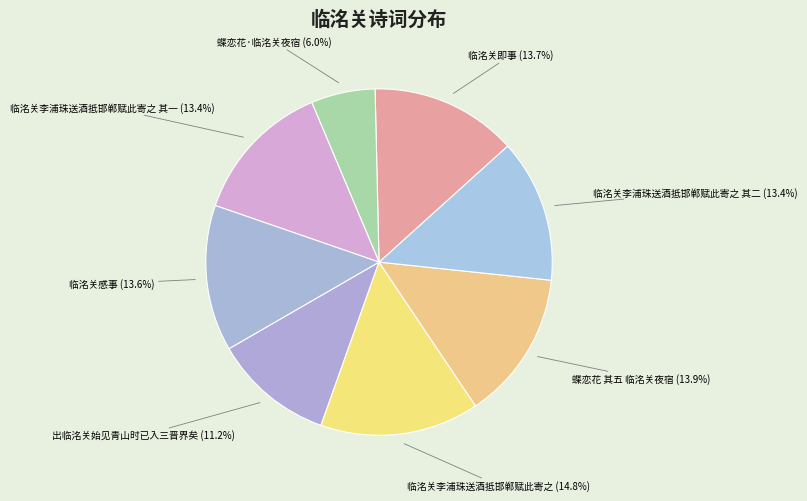

How many segments does this pie chart have?

8